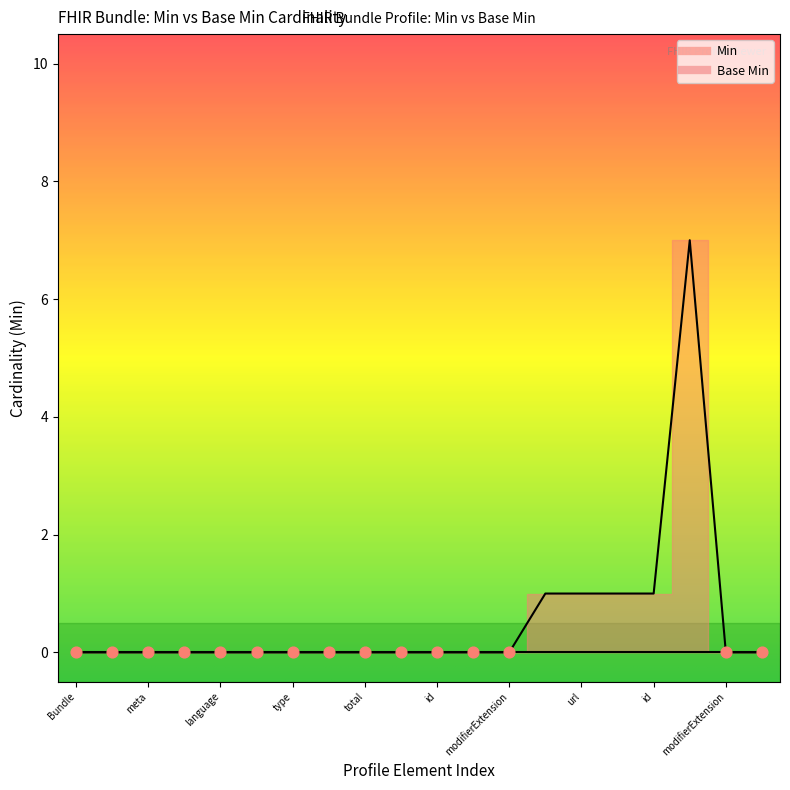

Between Bundle.link.extension and Bundle.link.id, which is larger?

Bundle.link.extension